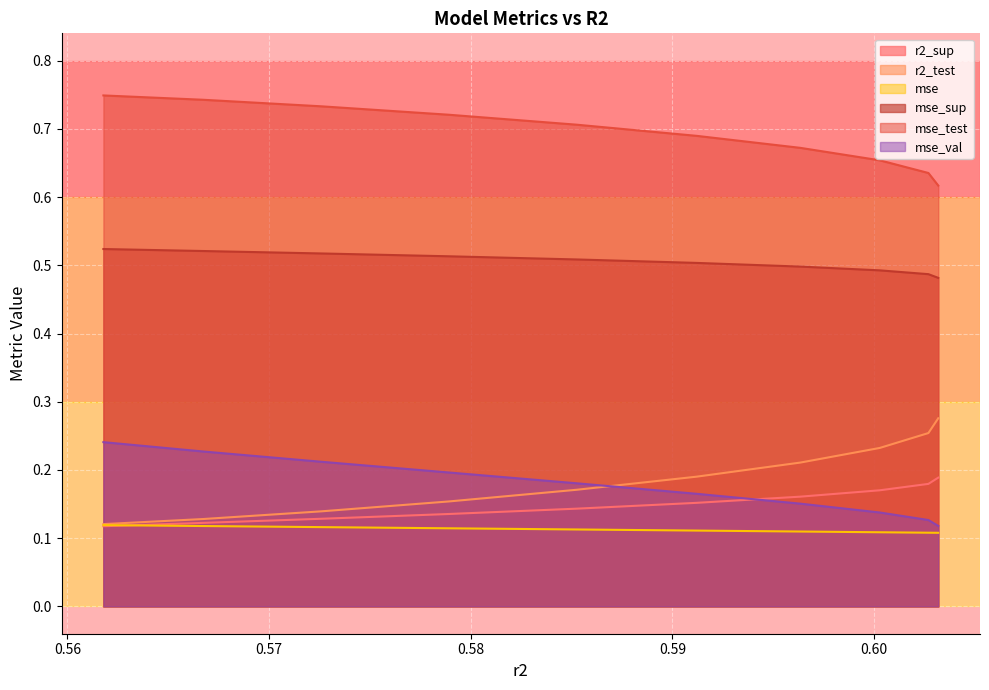

What are all the series names shown in the legend?

r2_sup, r2_test, mse, mse_sup, mse_test, mse_val